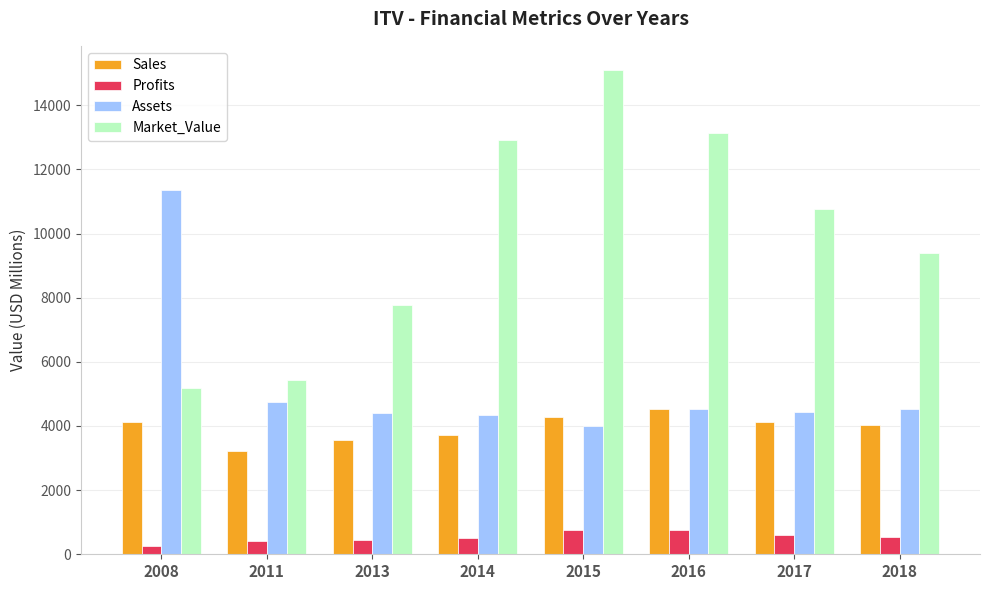

What is the highest value of the Assets series?

11350.0